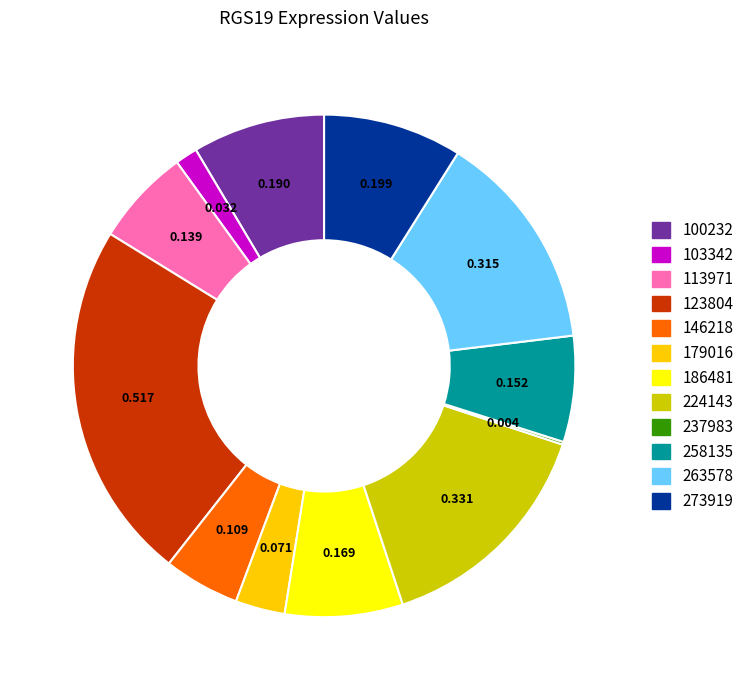

Is the sum of 103342 and 123804 greater than half?

No